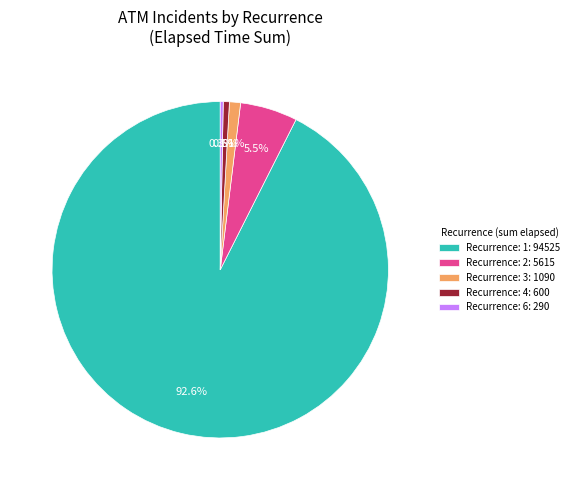

How much of the chart is everything except Recurrence: 2: 5615?

94.5%